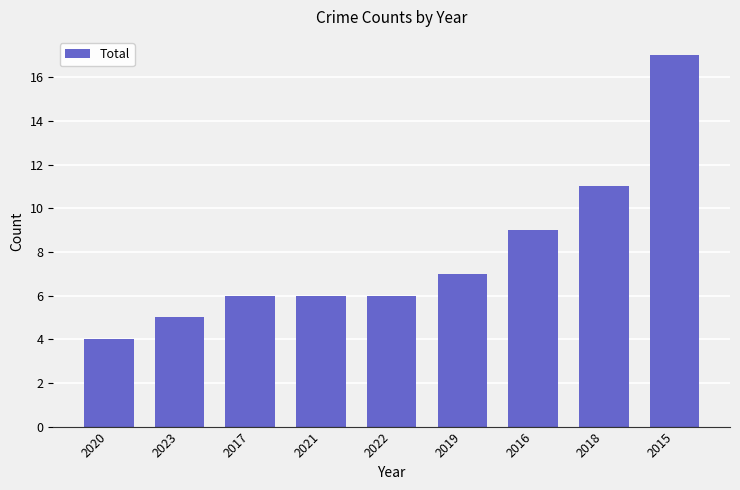

What is the difference between the maximum and minimum values?

13